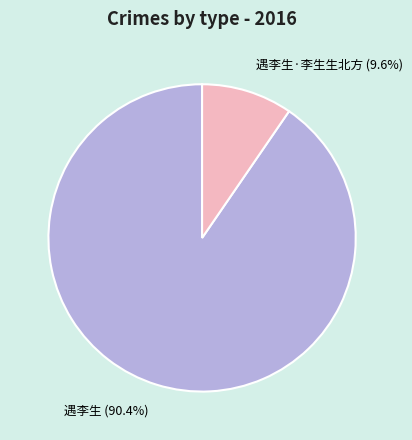

What portion of the pie excludes 遇李生?

9.6%